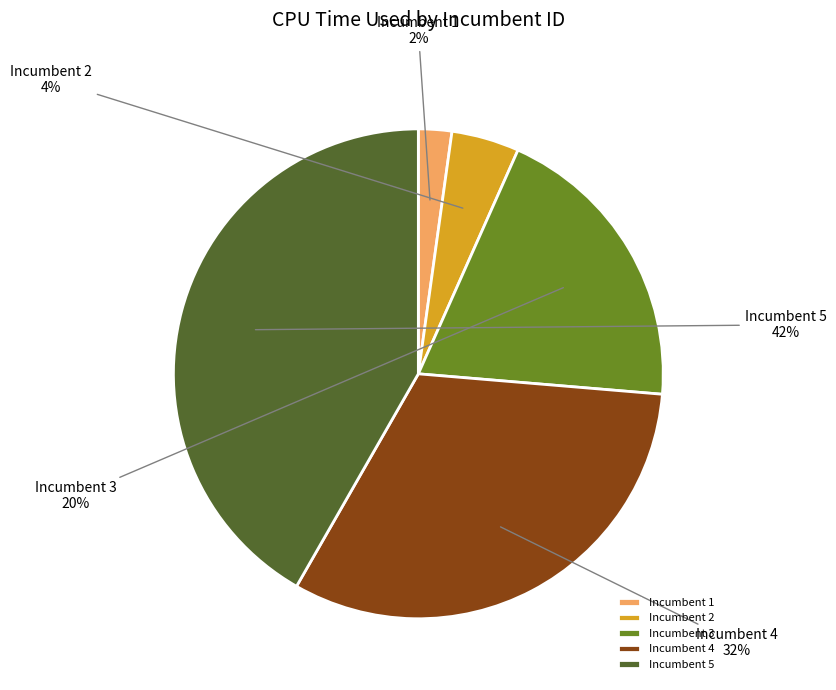

To the nearest percent, what portion does Incumbent 2 represent?

4%